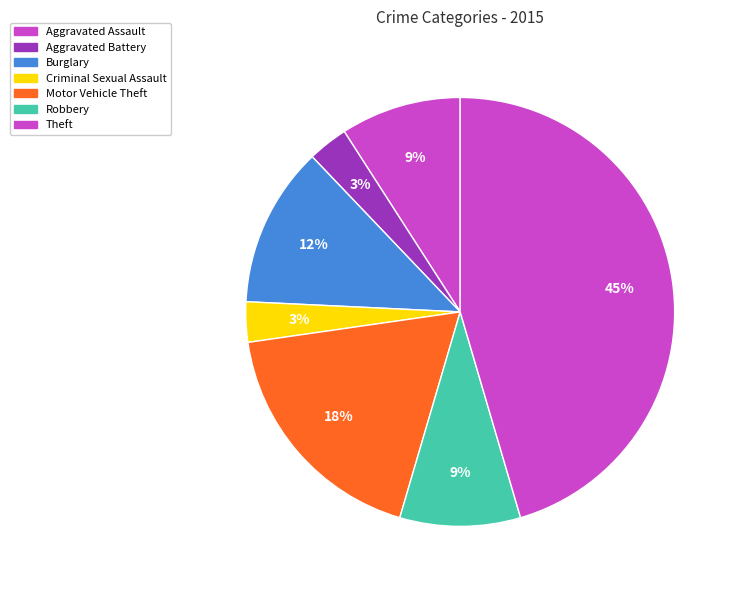

To the nearest percent, what is the difference between the largest and smallest slice percentages?

42%